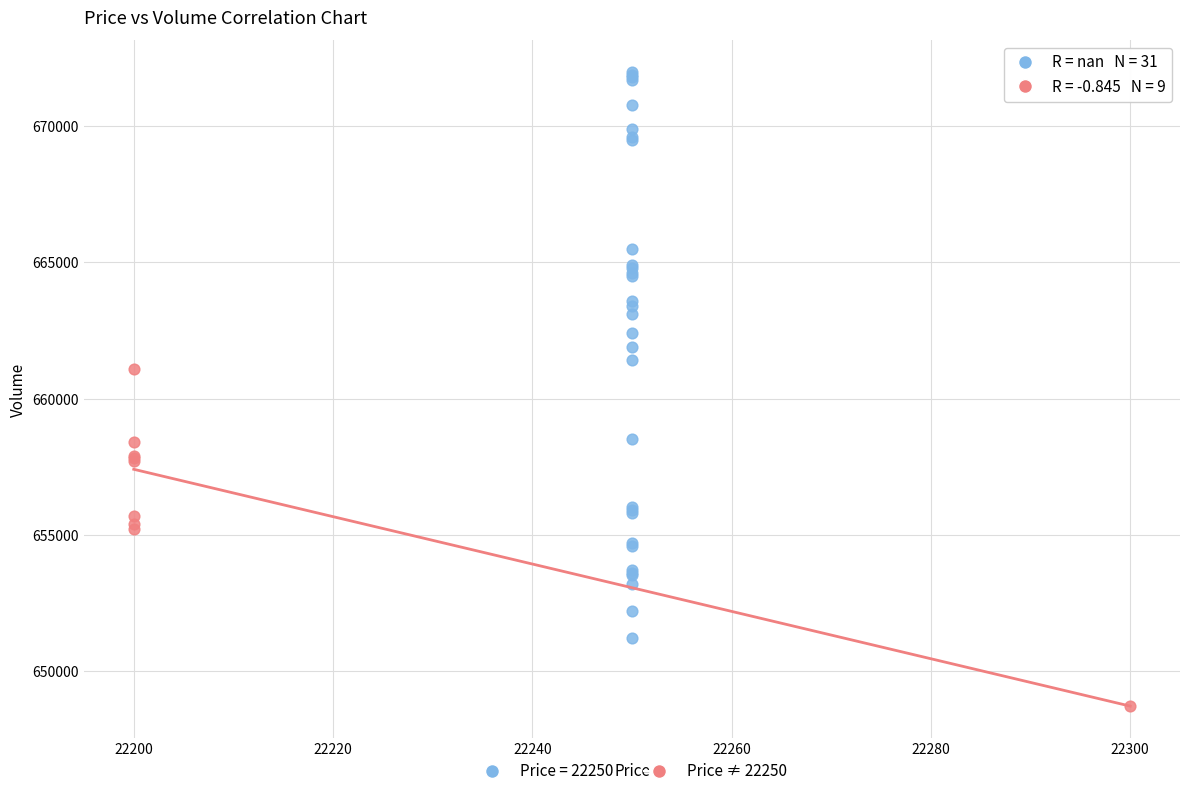

Which series contains the lowest Y value?

Price ≠ 22250